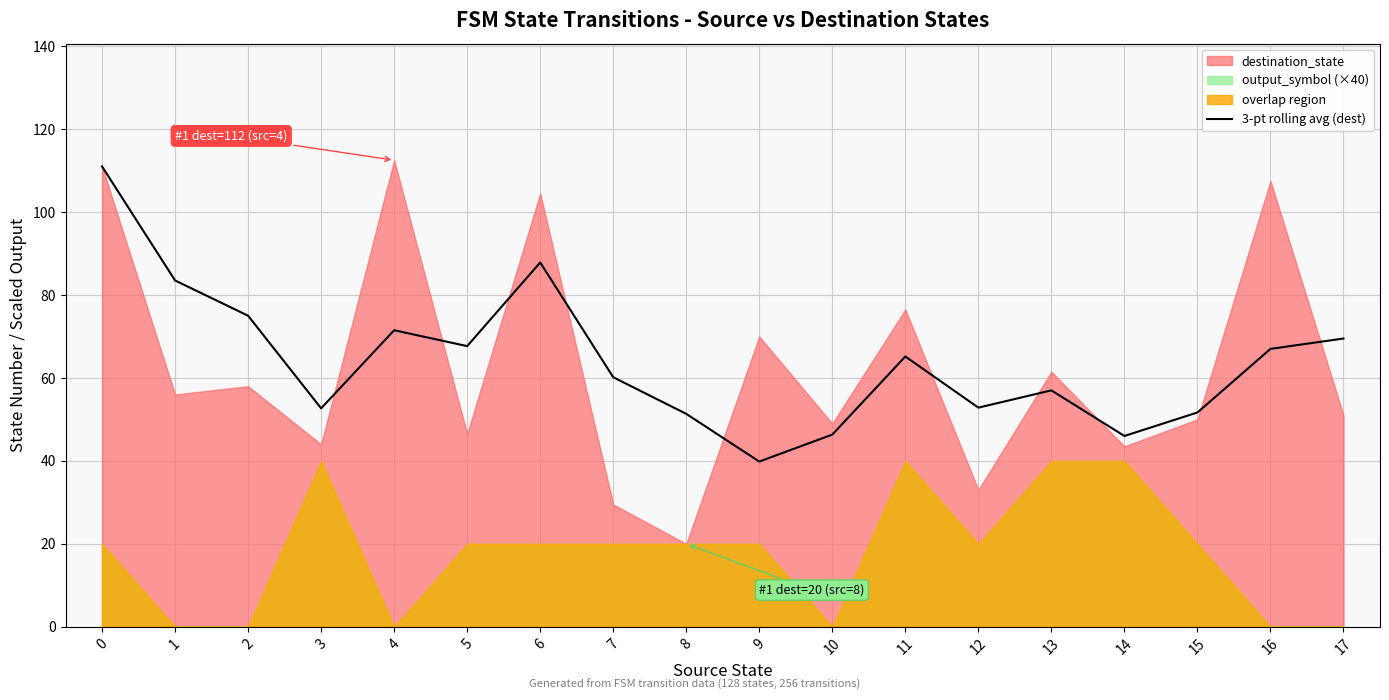

Which label corresponds to the smallest value in the chart?

9